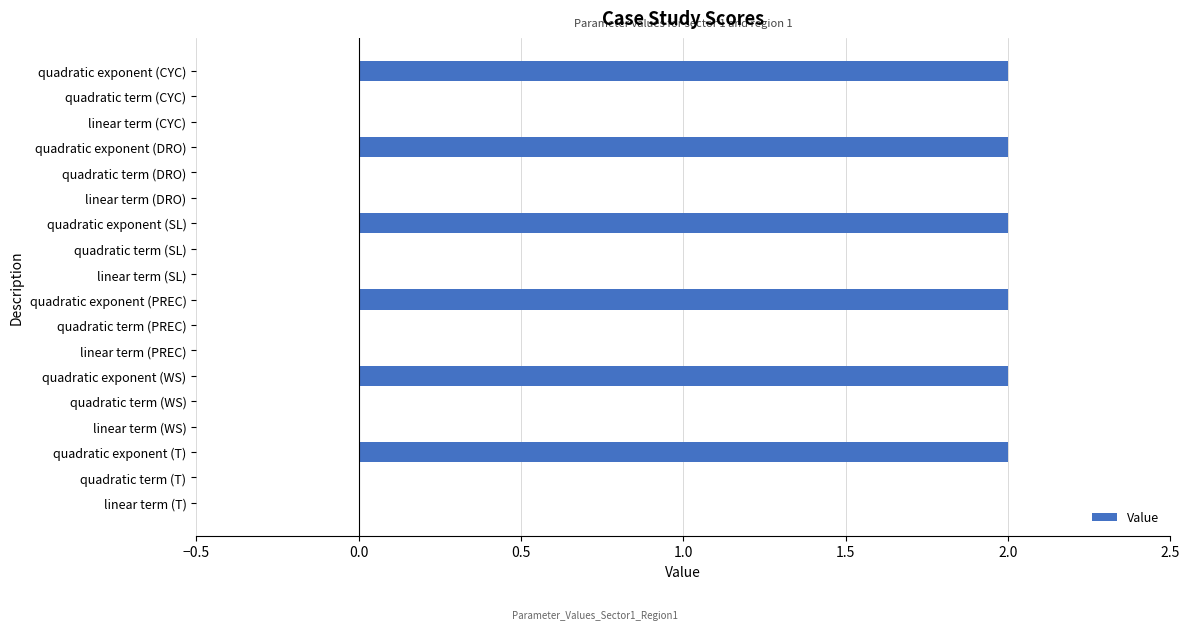

What is the greatest value displayed?

2